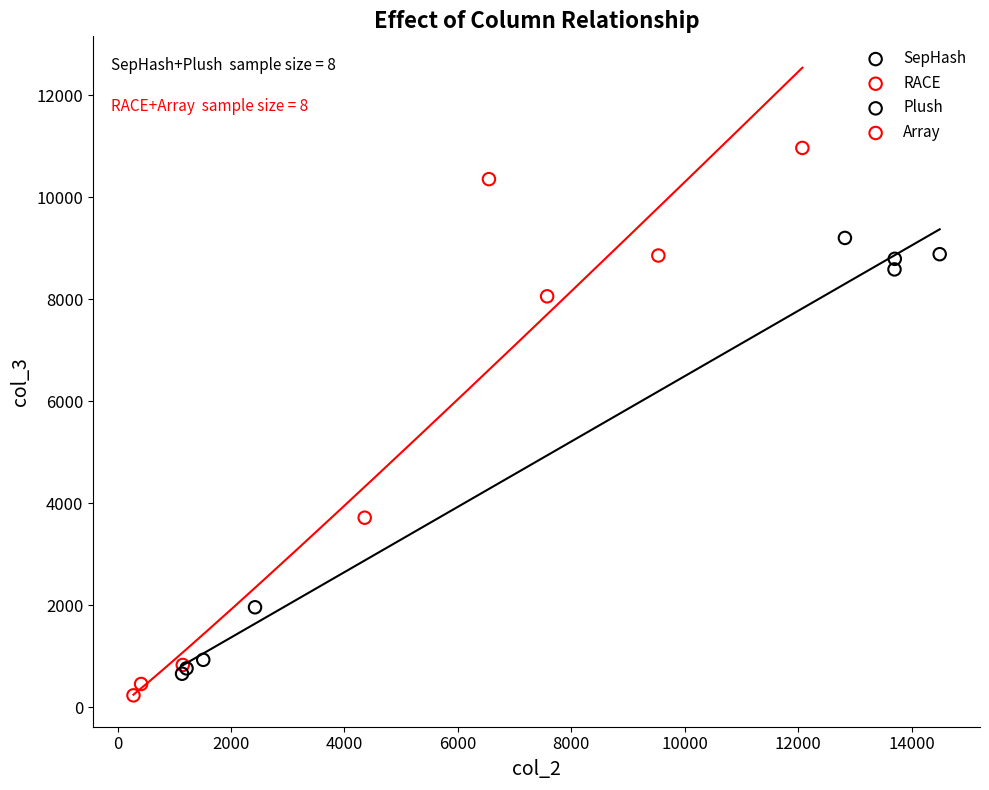

Which series has the largest Y range (max minus min)?

RACE